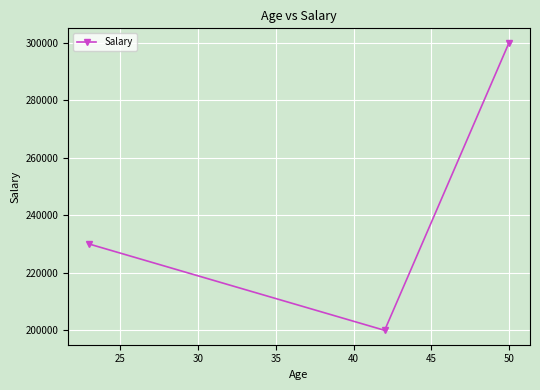

What is the difference between the maximum and second lowest values?

70000